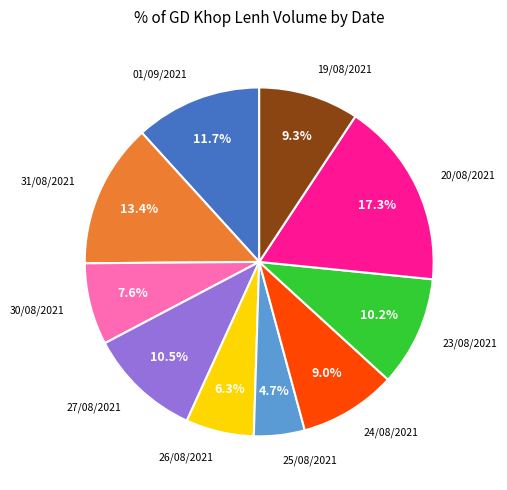

To the nearest percent, what is the difference between the largest and smallest slice percentages?

13%